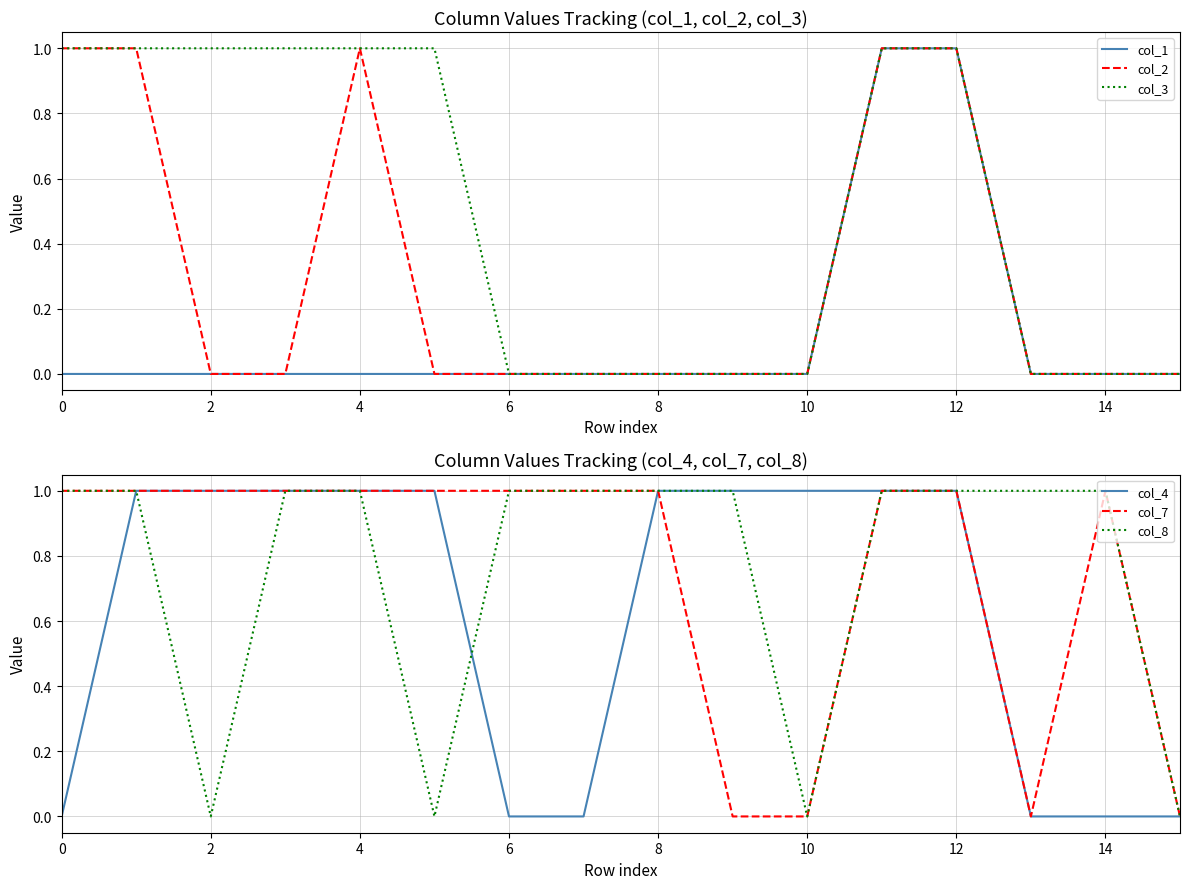

Which category has the highest value across all series?

11